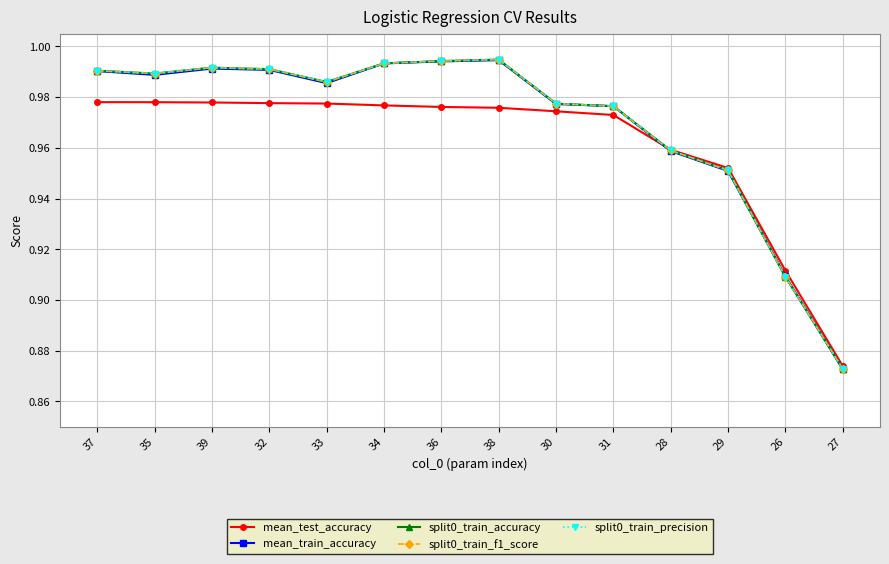

Which series has the largest total across all categories?

split0_train_accuracy